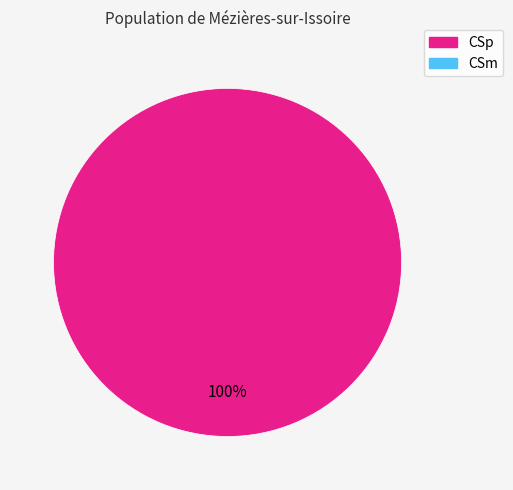

Rank the categories by value from lowest to highest.

CSm, CSp